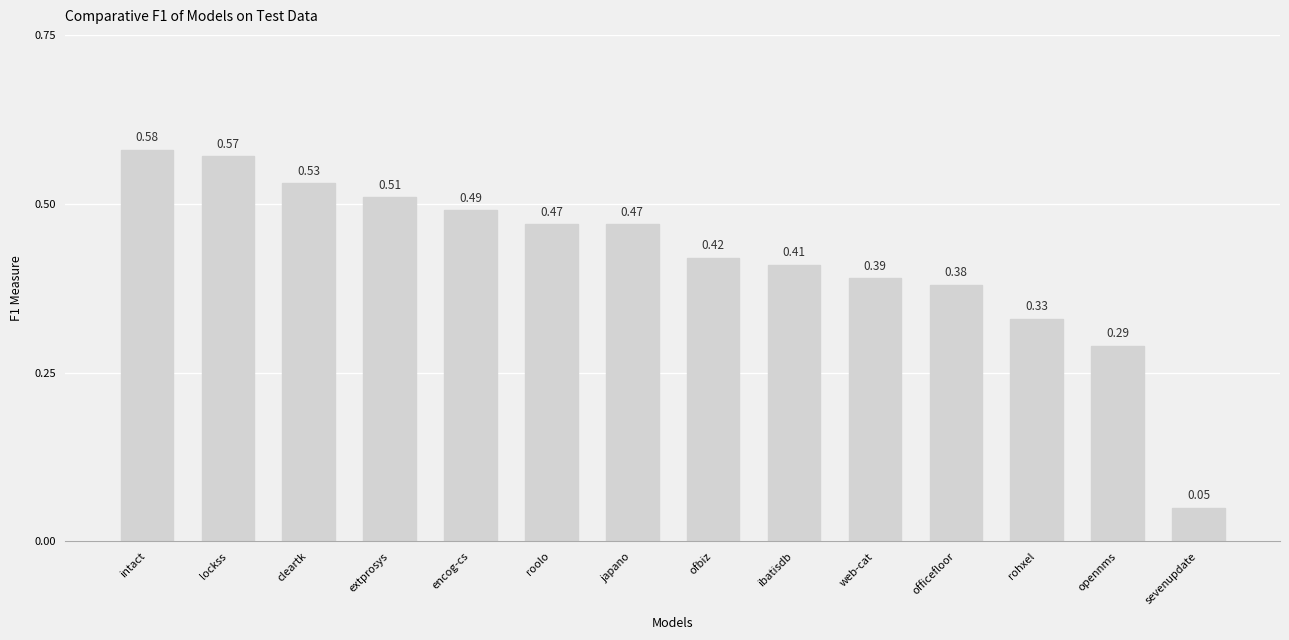

Which has a higher value, cleartk or lockss?

lockss